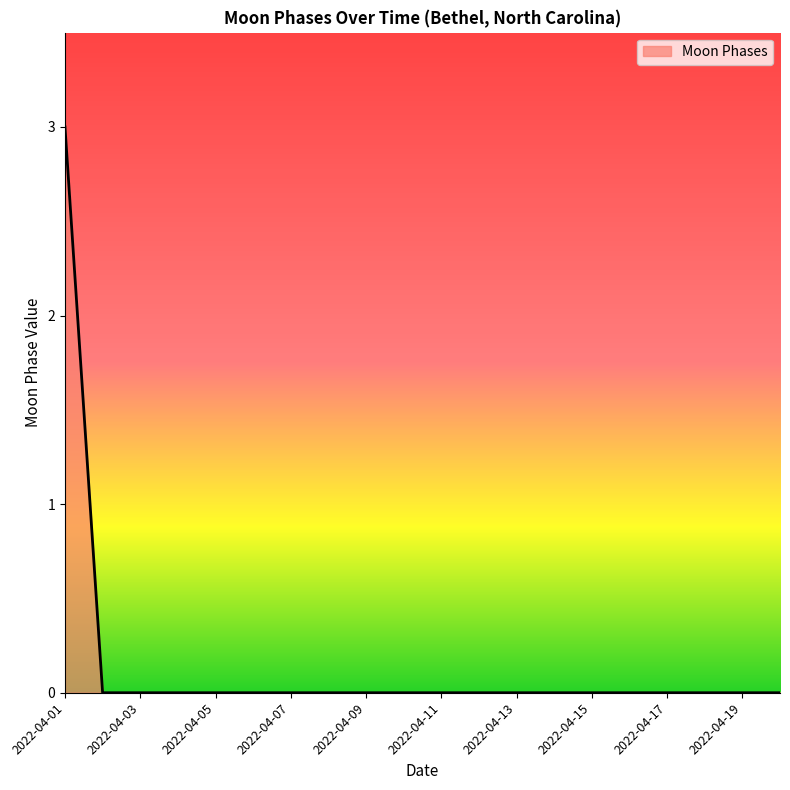

What is the greatest value displayed?

3